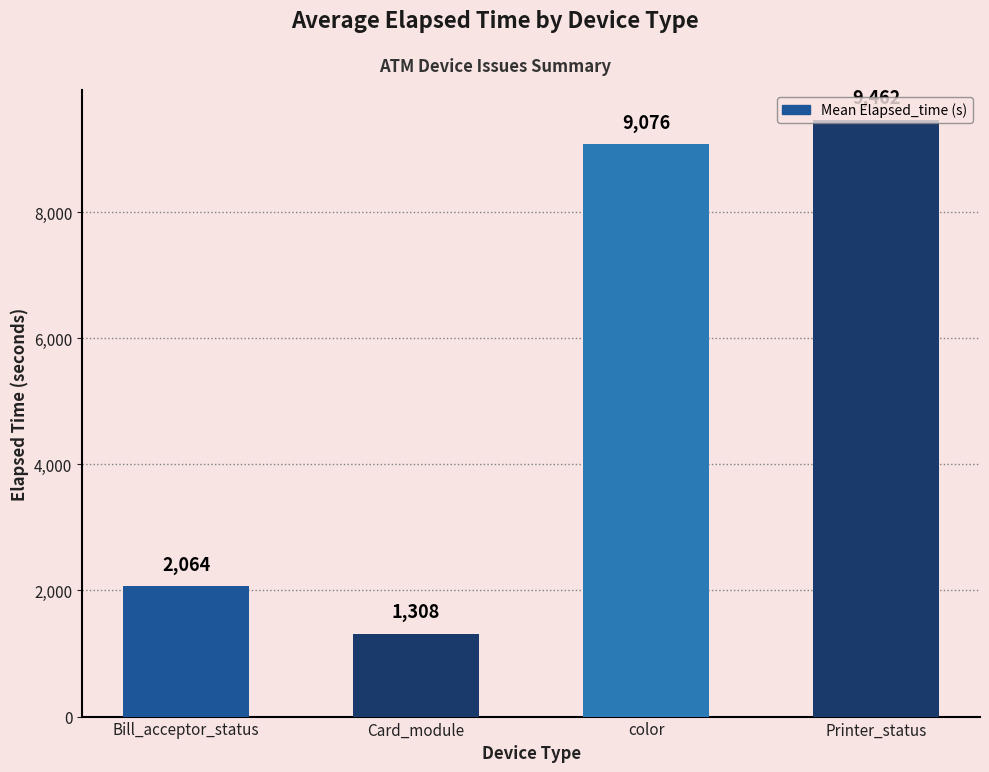

What is the difference between the maximum and minimum values?

8153.9